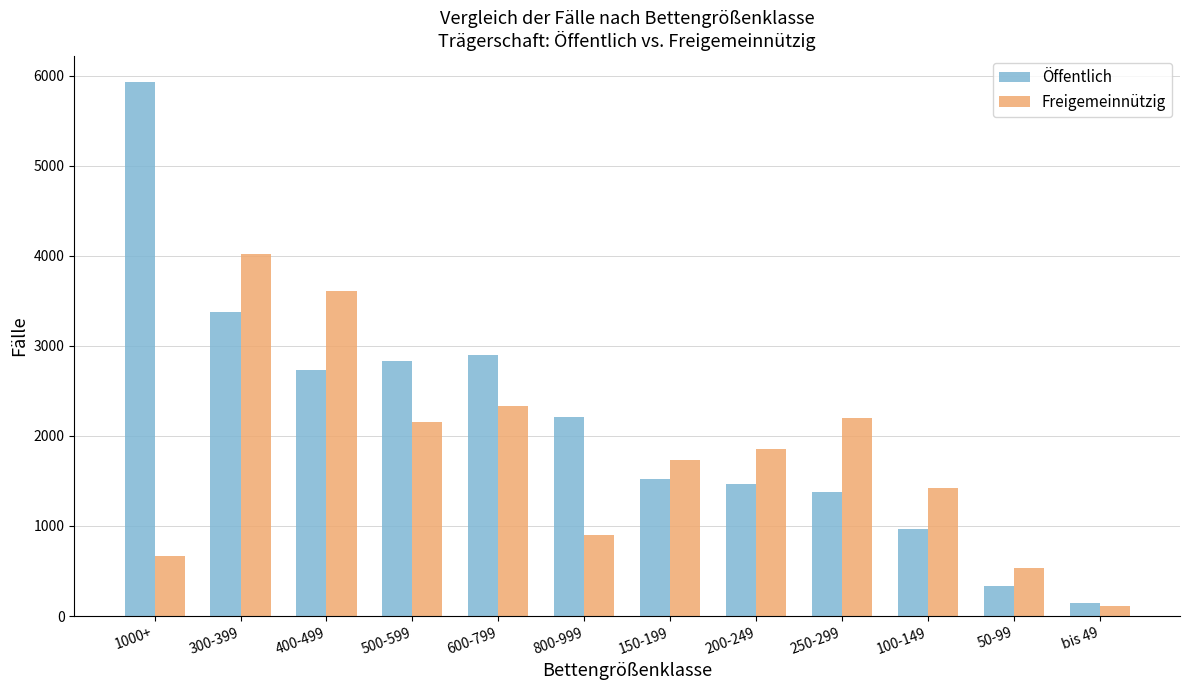

Reading right to left, what are all the values shown in this chart?

Öffentlich: bis 49=141	50-99=330	100-149=962	250-299=1373	200-249=1463	150-199=1519	800-999=2205	600-799=2900	500-599=2836	400-499=2736	300-399=3373	1000+=5927
Freigemeinnützig: bis 49=111	50-99=534	100-149=1421	250-299=2196	200-249=1855	150-199=1733	800-999=897	600-799=2331	500-599=2152	400-499=3614	300-399=4022	1000+=666